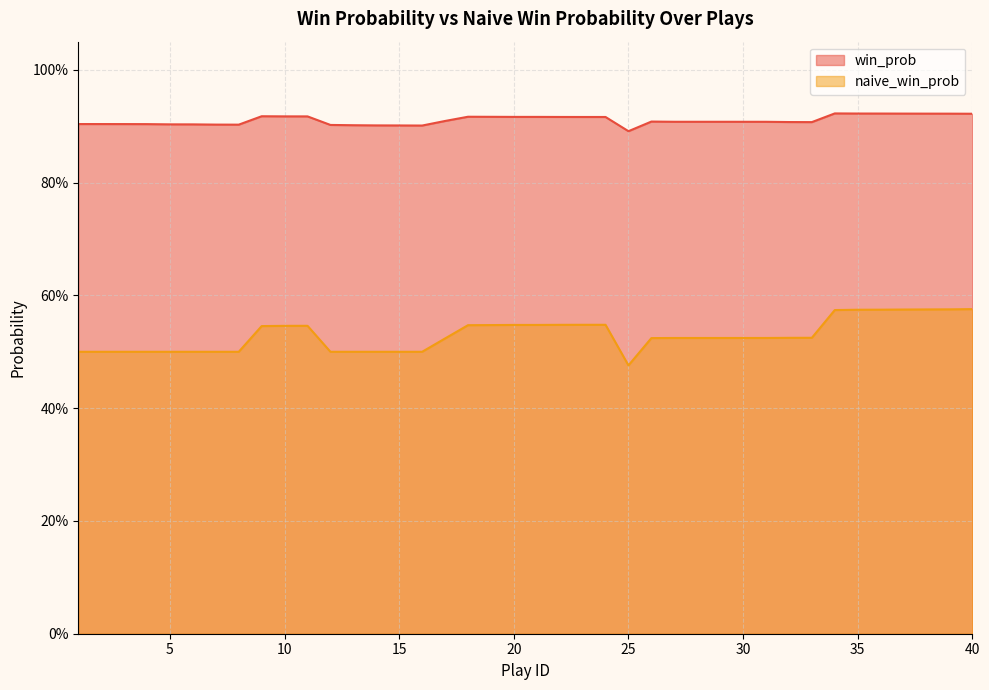

Between 2 and 21, which is larger?

21